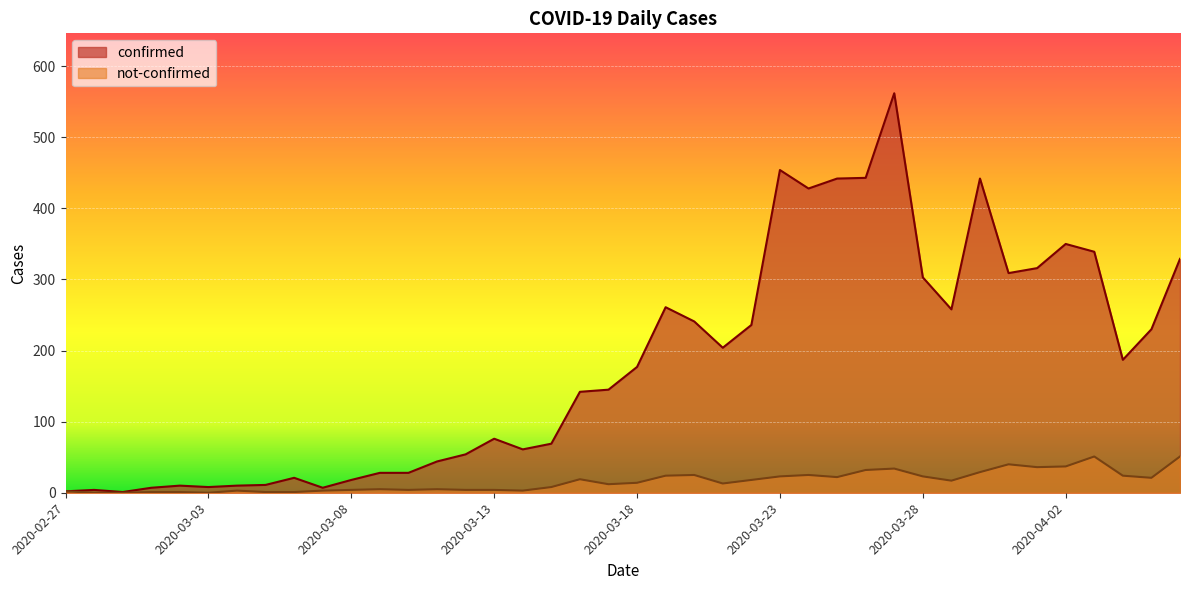

What are all the series names shown in the legend?

confirmed, not-confirmed